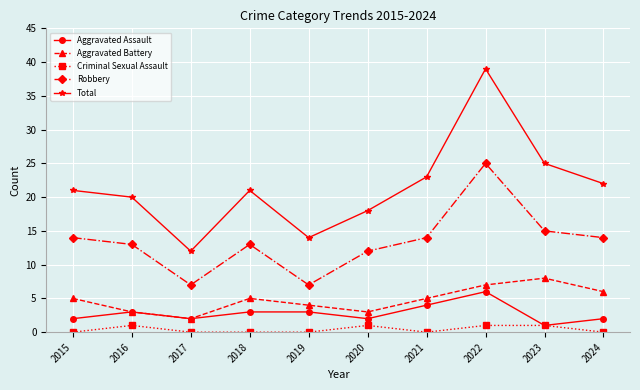

True or false: Total and Aggravated Battery cross at least once.

False